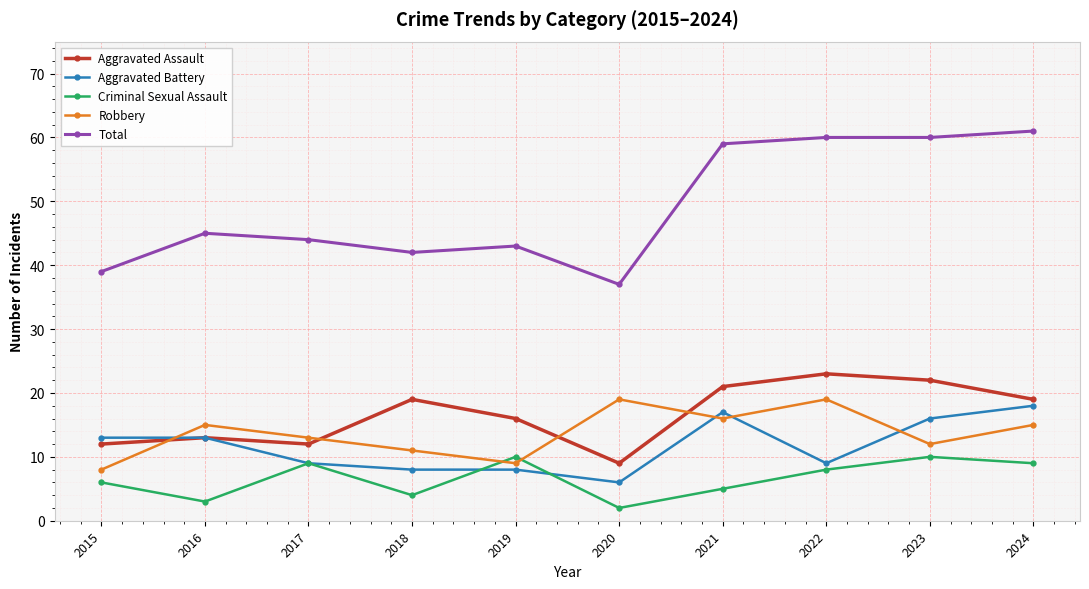

How many Criminal Sexual Assault values are between 4 and 9?

6